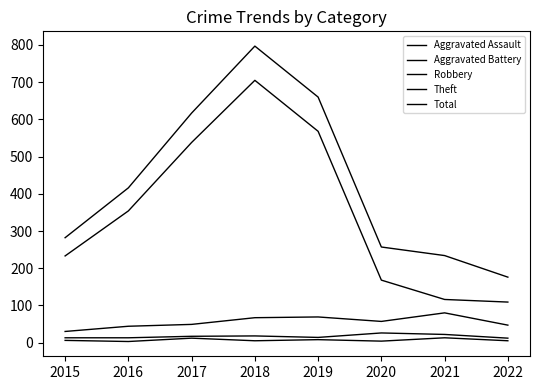

Does the chart display data point markers on the line(s)?

No